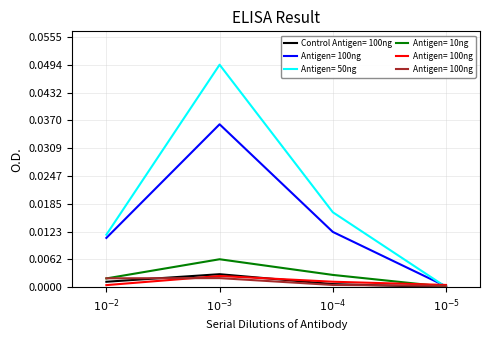

Is the value of col_6 at $10^{-2}$ greater than the value of col_2 at $10^{-4}$?

No